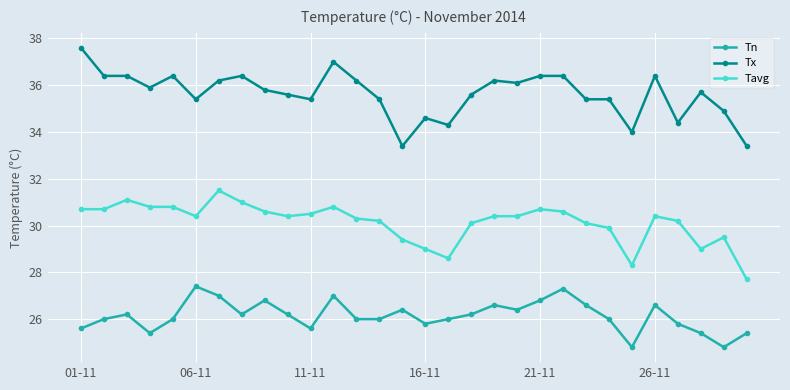

What is the value of the Tavg point at the 9th from the left?

30.6